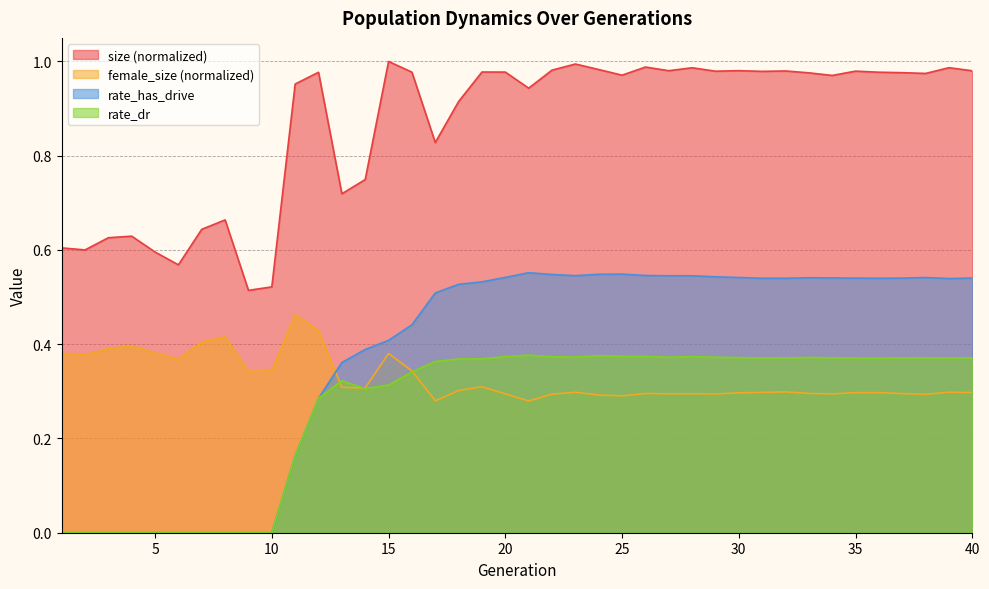

Rank the series by their maximum value, from lowest to highest.

rate_dr, female_size (normalized), rate_has_drive, size (normalized)